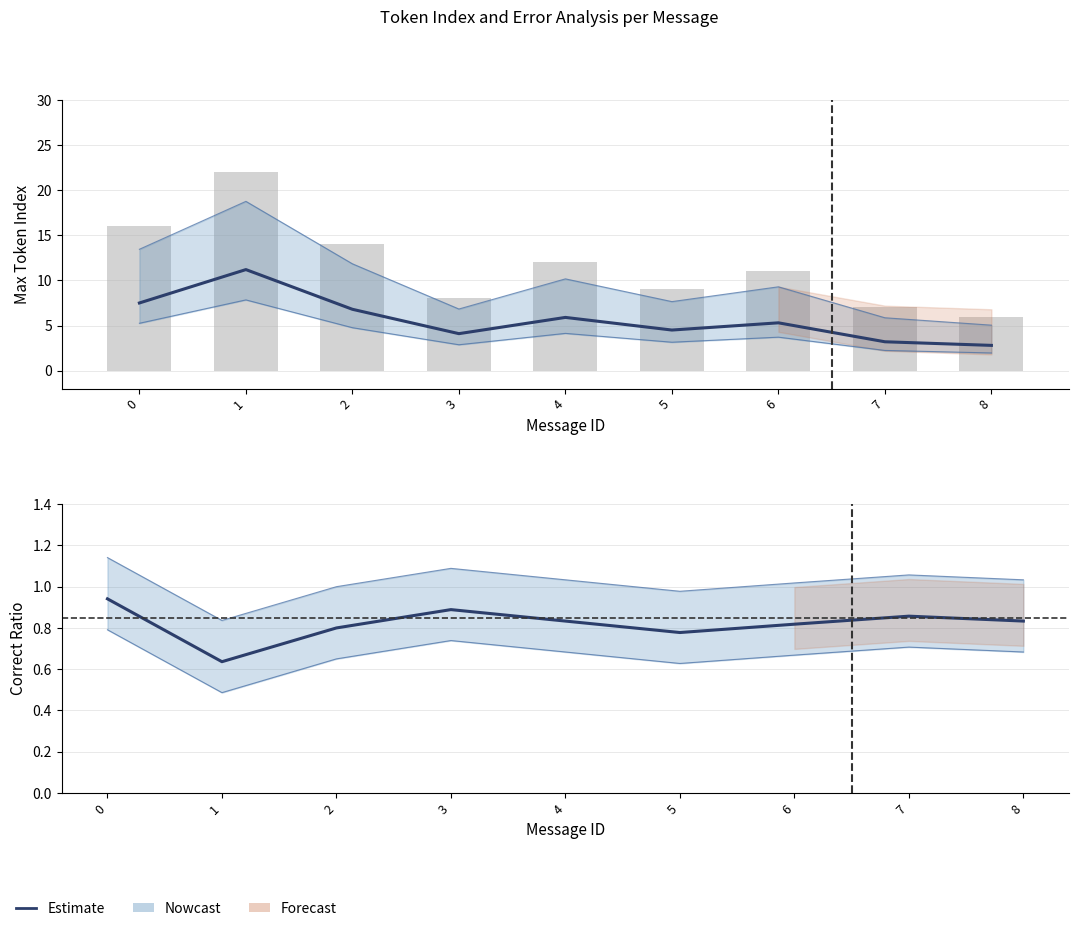

What is the difference between the second highest and minimum values in the Mean Token Index series?

4.7